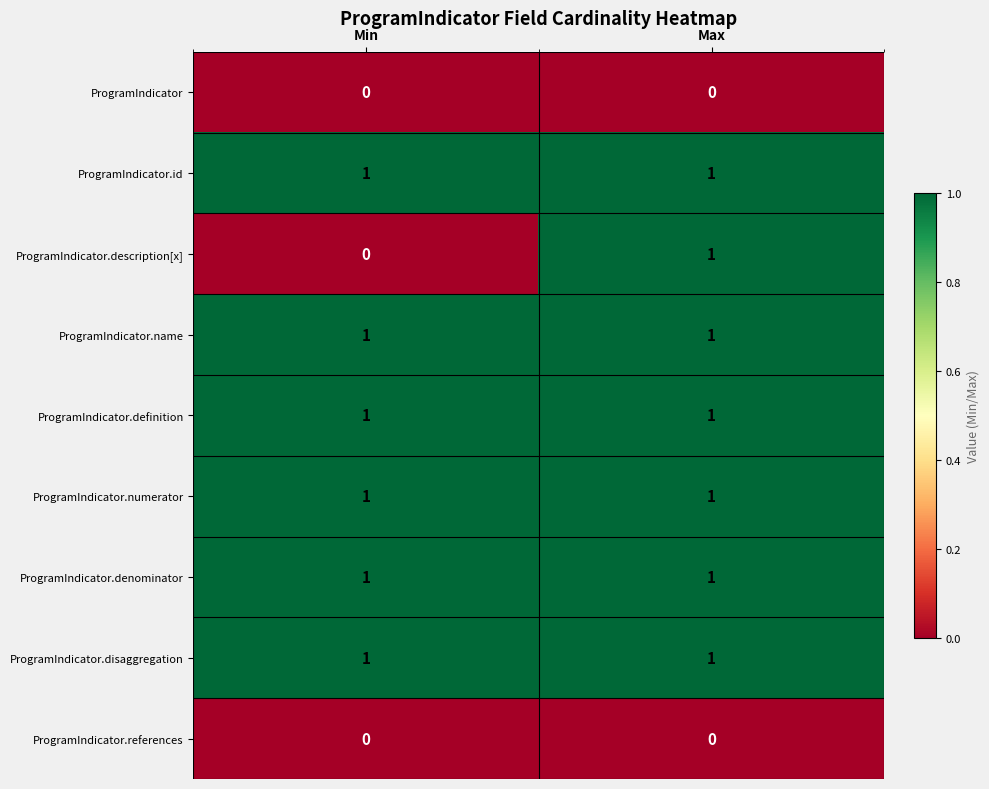

Which category has the highest value in the ProgramIndicator.description[x] series?

Max